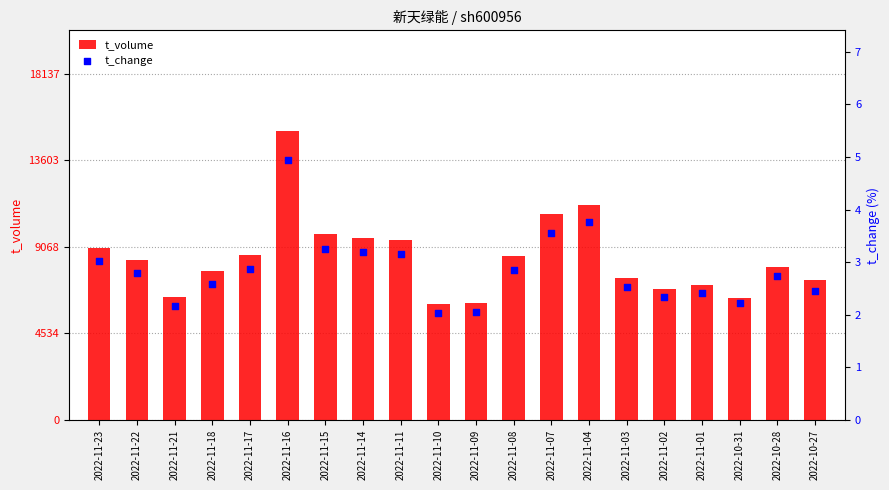

Which series reaches the minimum Y coordinate?

t_change